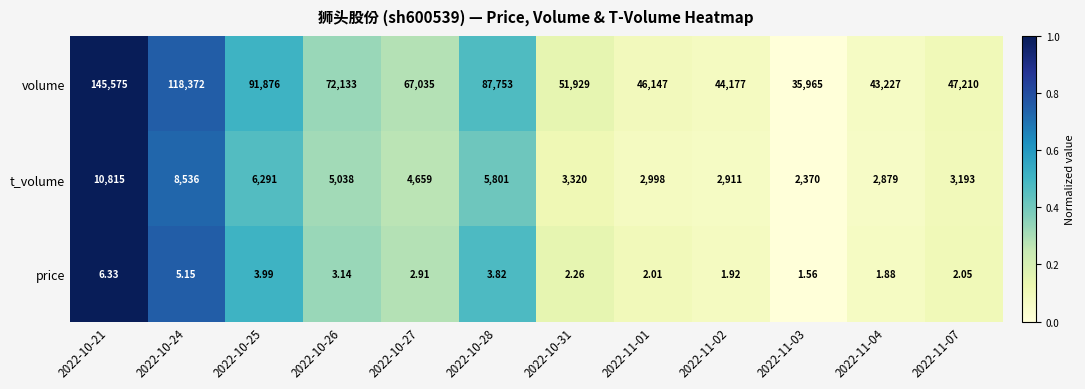

Rank the series at 2022-10-21 from lowest to highest value.

price, t_volume, volume